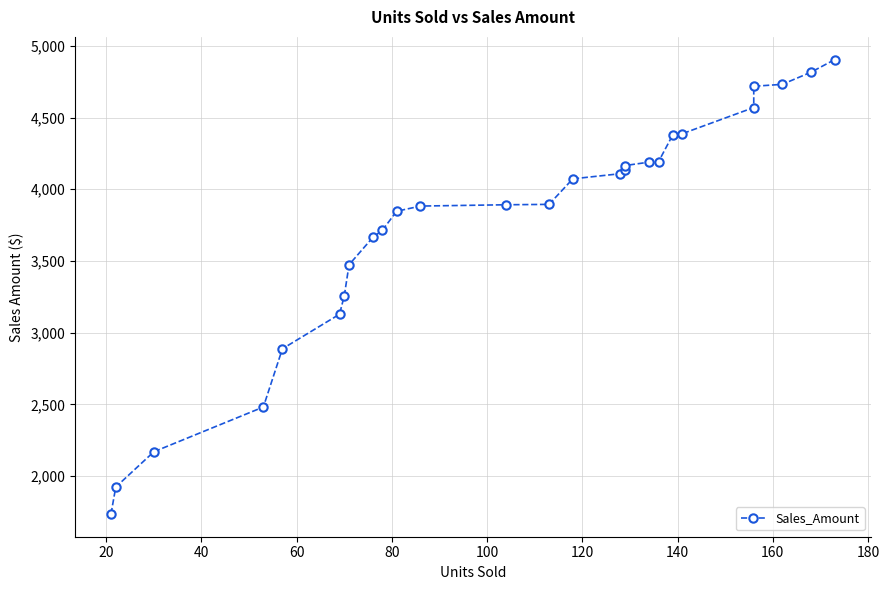

Does the chart display data point markers on the line(s)?

Yes